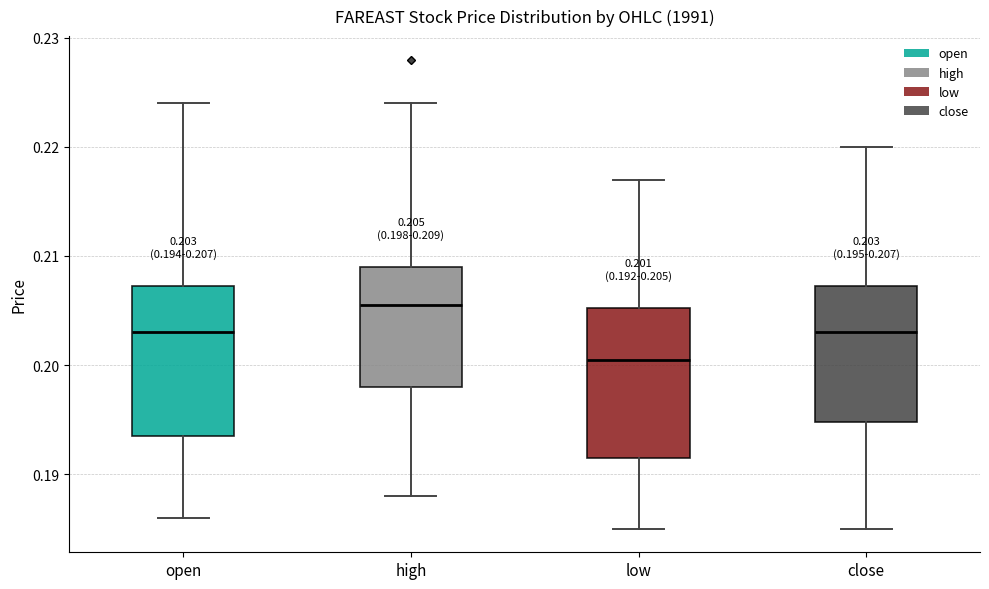

Which box's median line is the lowest?

low